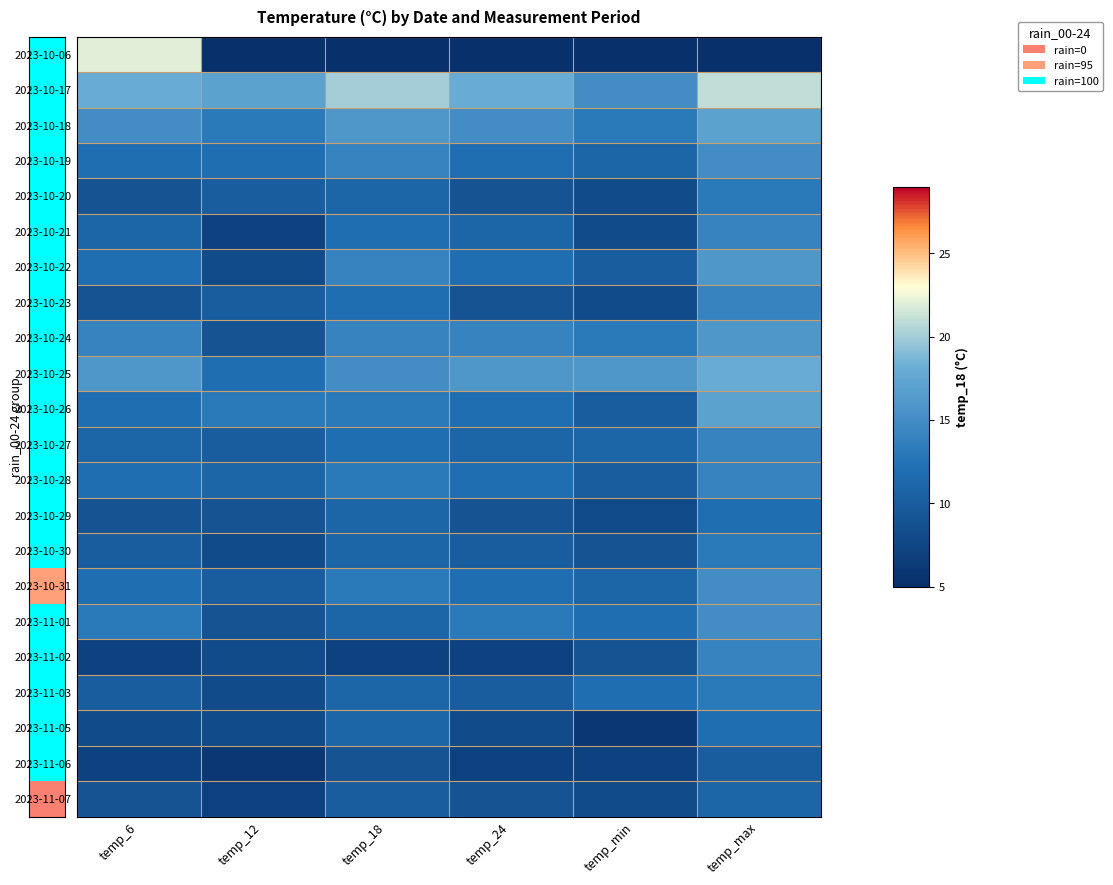

Which has a higher value, temp_6 or temp_min?

temp_6